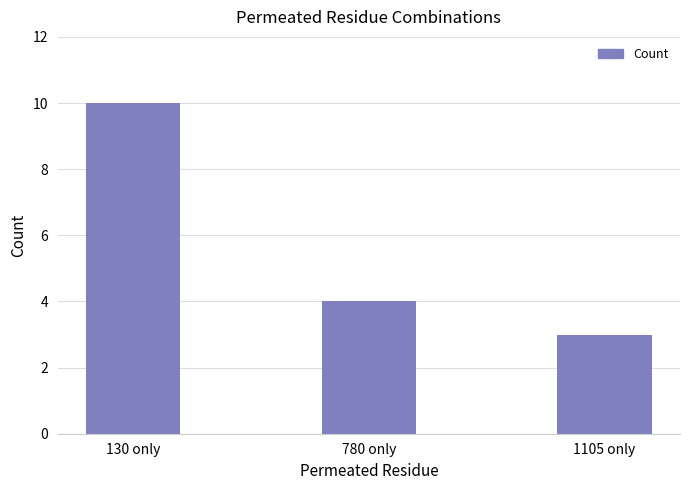

Does the chart contain stacked bars?

No